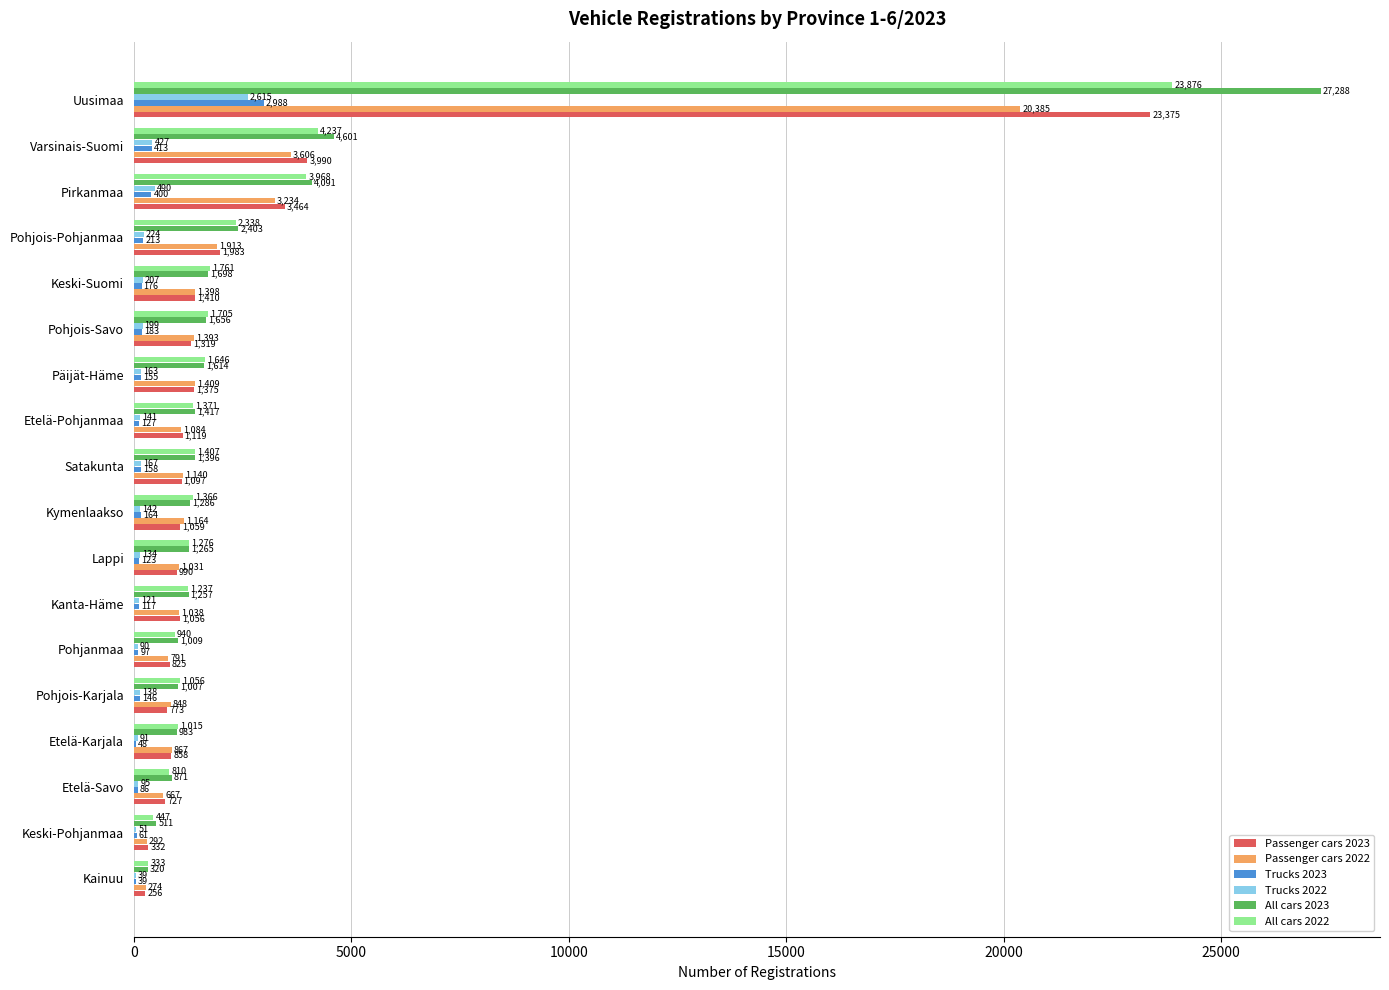

Where is Trucks 2022 nearest to the value 1327?

Pirkanmaa